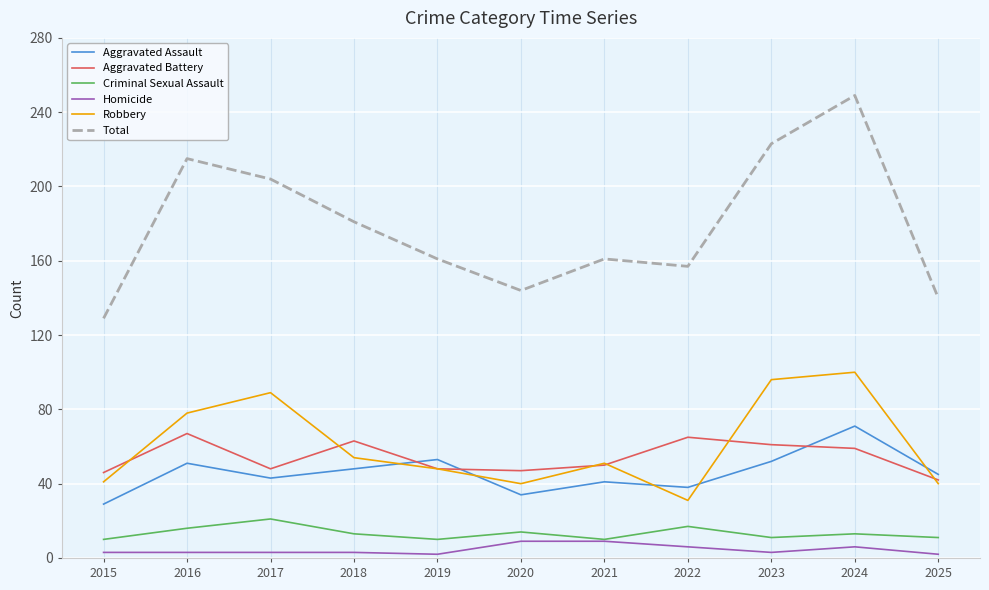

In Criminal Sexual Assault, how many points are higher than both neighbors (excluding endpoints)?

4